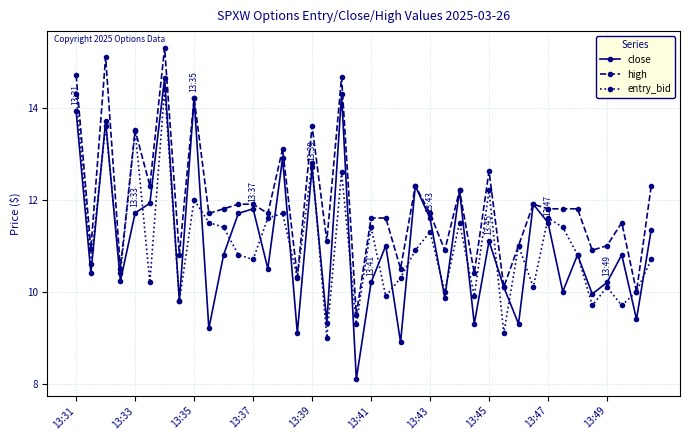

How many interior local peaks does the close series have?

14